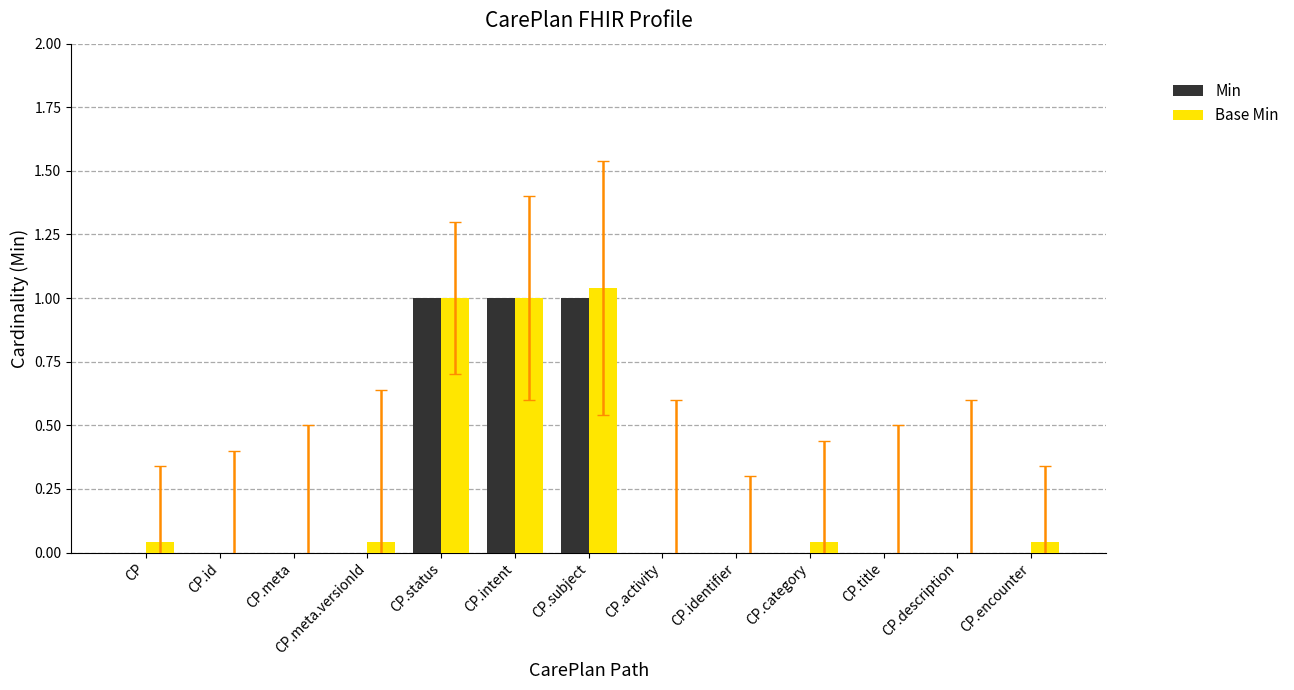

Is the value of Min at CP.intent greater than the value of Base Min at CP.status?

No